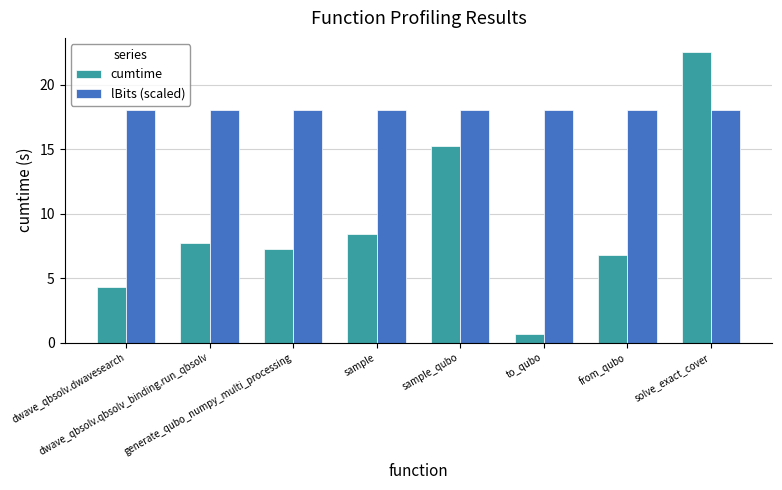

True or false: lBits (scaled) has a value of 18.0 at sample.

True